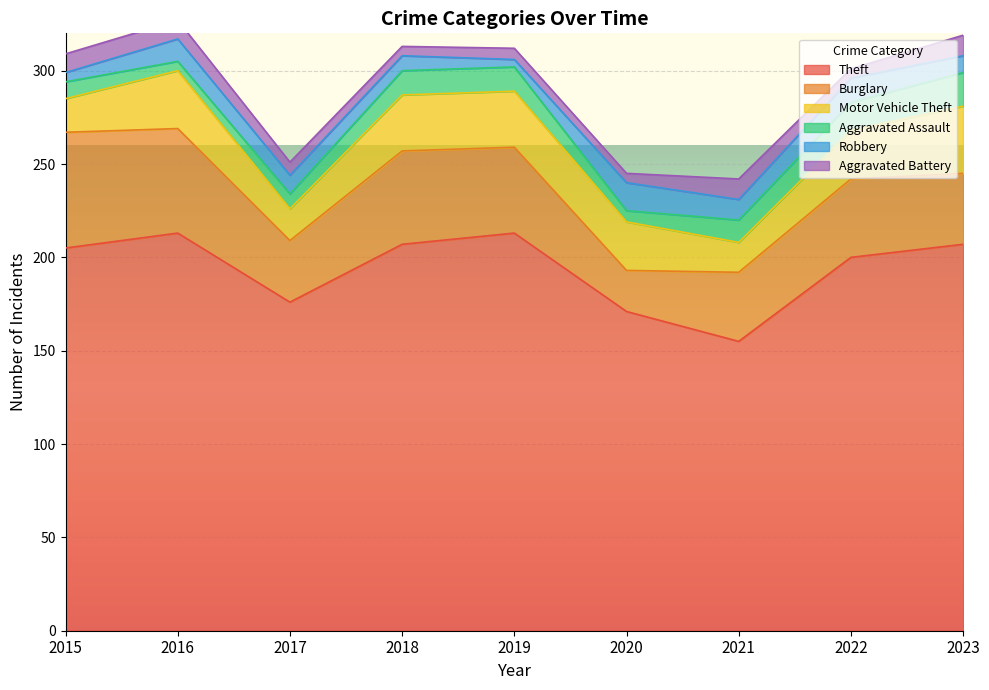

What is the sum of all Robbery values?

87